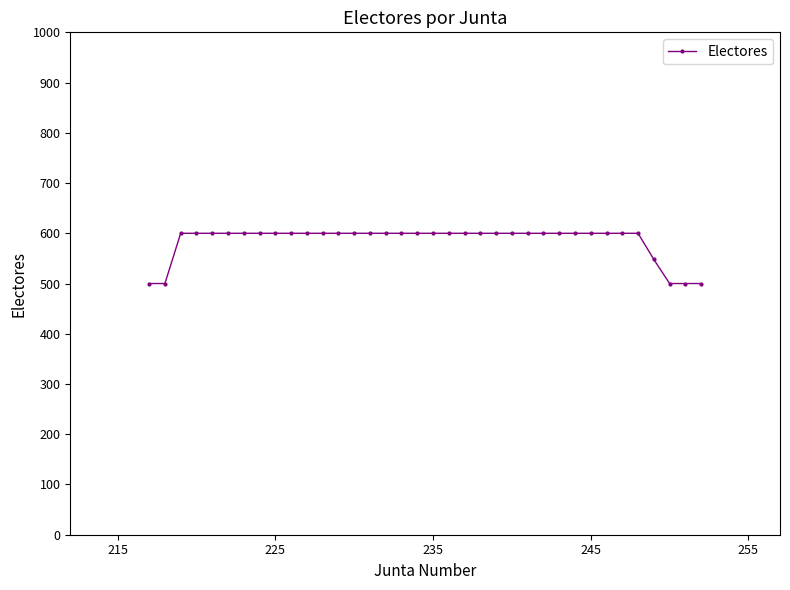

What is the smallest value displayed?

500